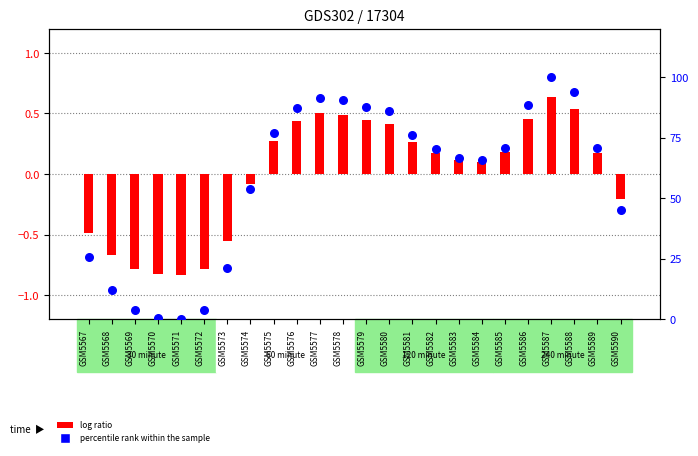

Which series has the largest Y range (max minus min)?

percentile rank within the sample